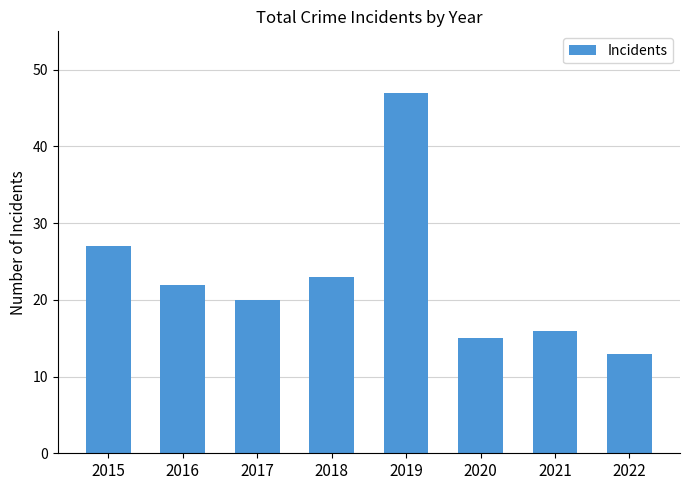

What is the maximum value shown in the chart?

47